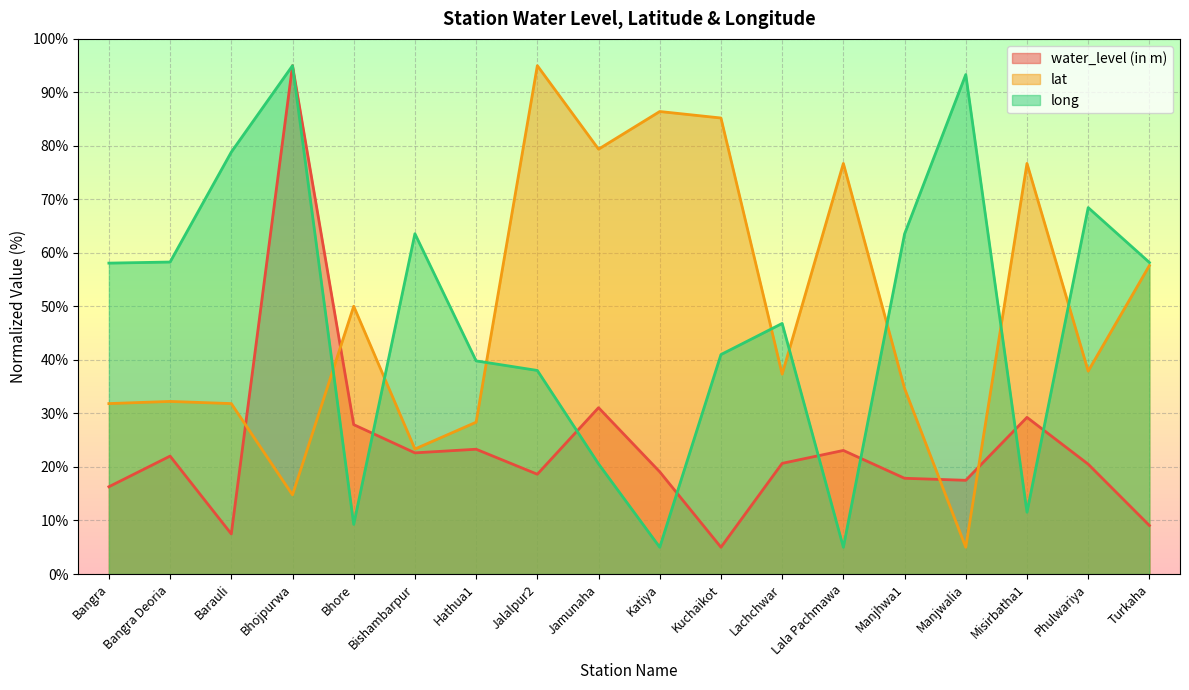

True or false: water_level (in m) and lat cross at least once.

True